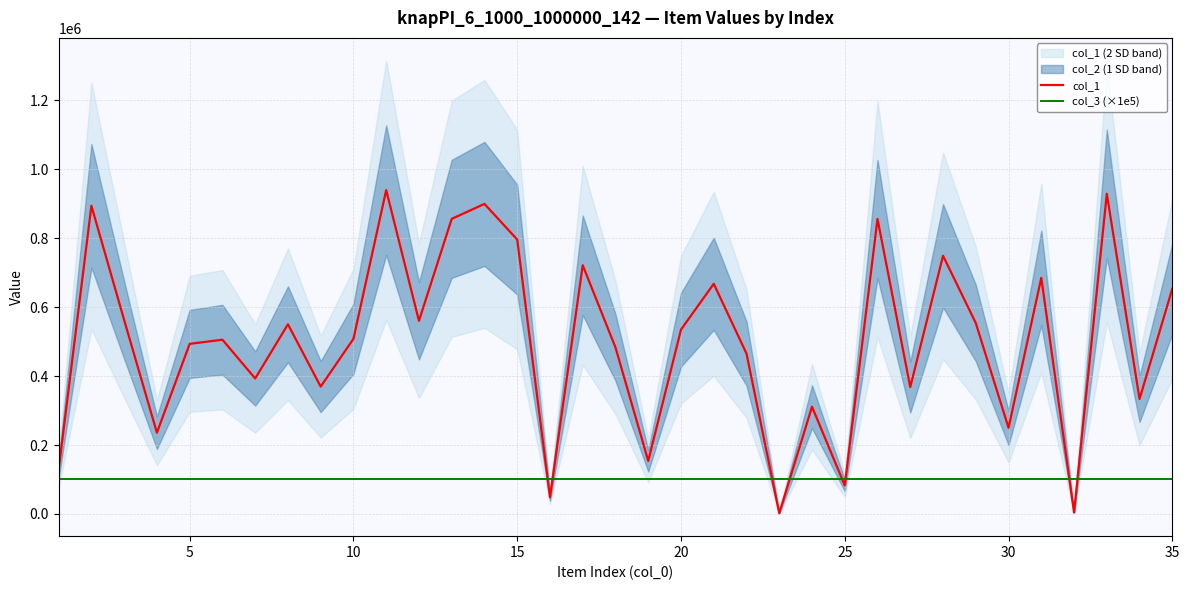

Is it true that col_1 equals 459444 at 30?

False